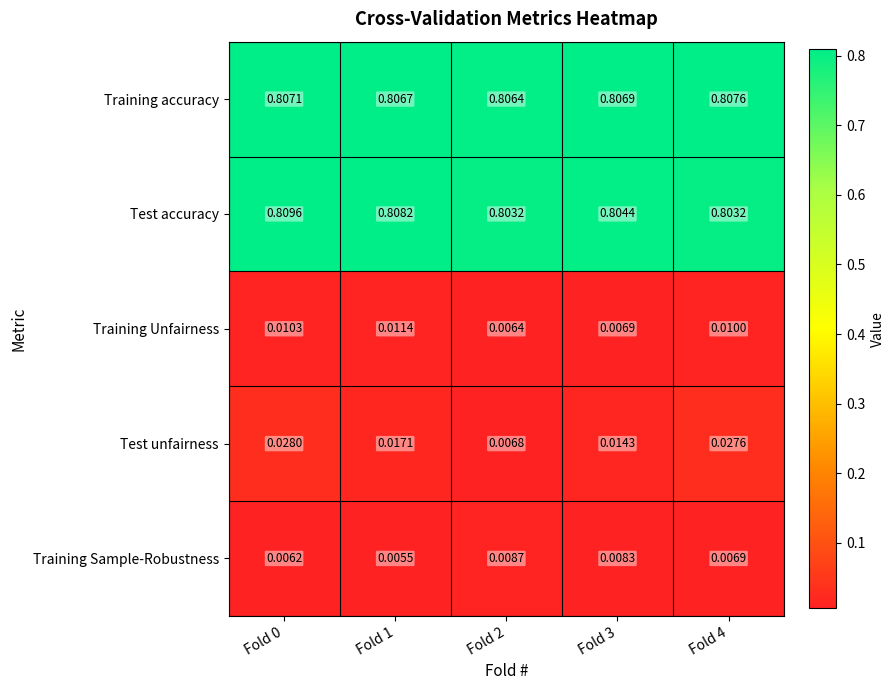

Rank the series by their maximum value, from lowest to highest.

Training Sample-Robustness, Training Unfairness, Test unfairness, Training accuracy, Test accuracy